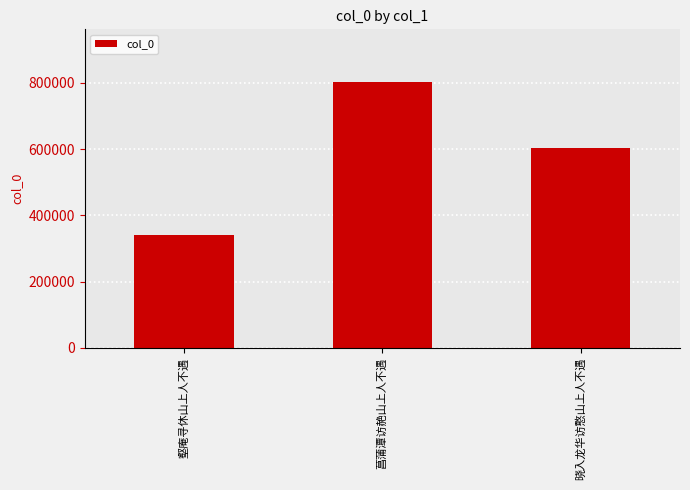

Reading left to right, transcribe all the data shown in this chart.

341465	801454	603683